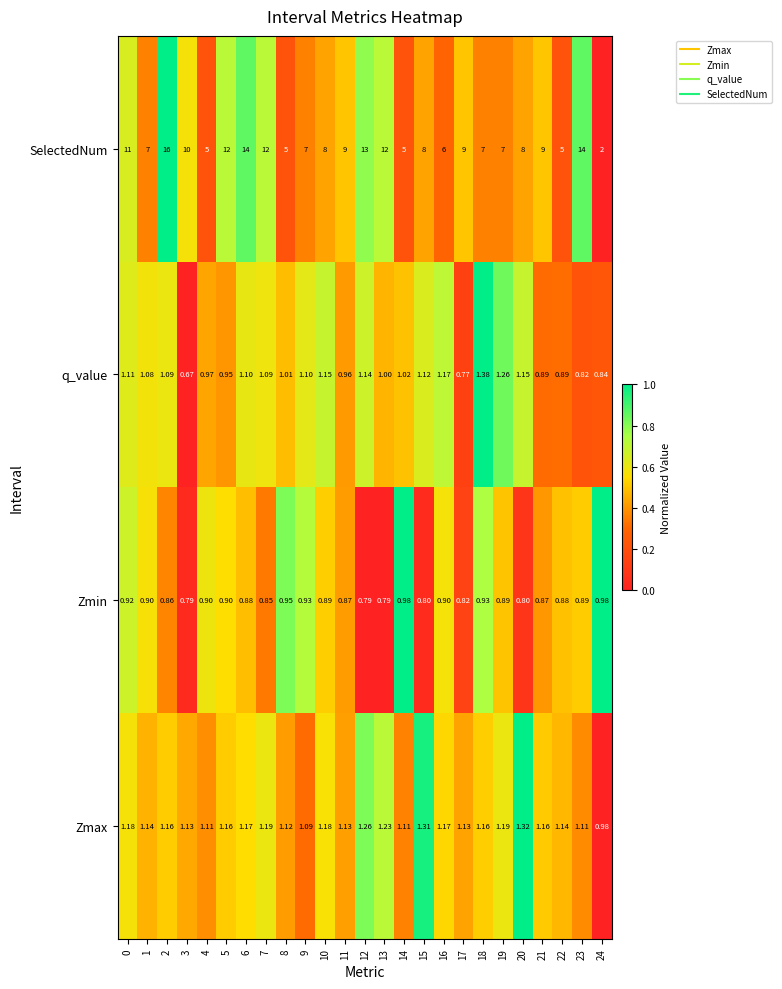

Rank the series at 6 from lowest to highest value.

Zmin, q_value, Zmax, SelectedNum